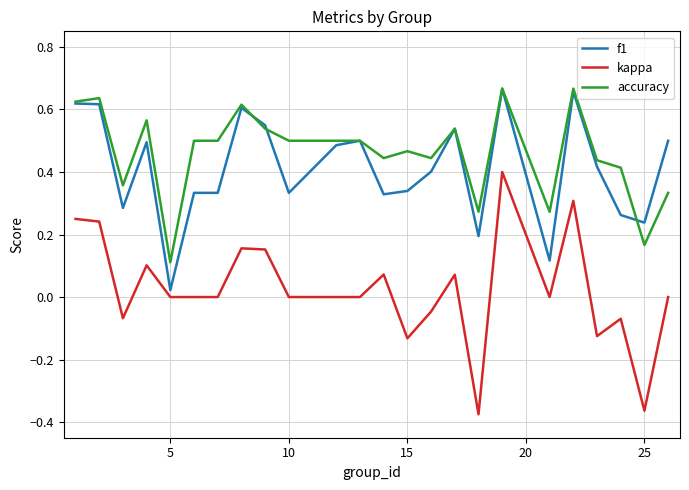

Which series has the widest spread of values?

kappa